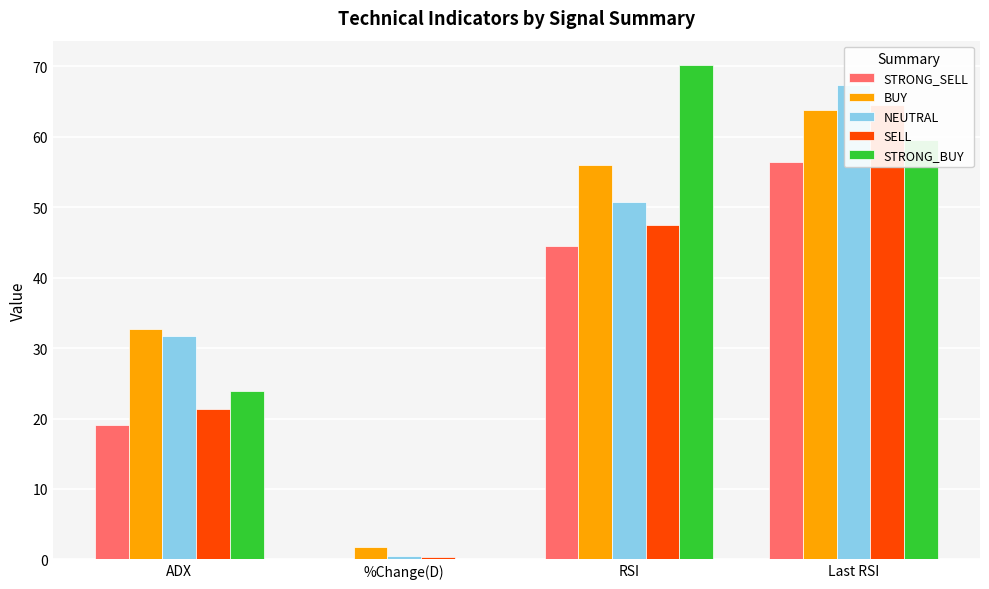

At which category is the sum across all series the highest?

Last RSI